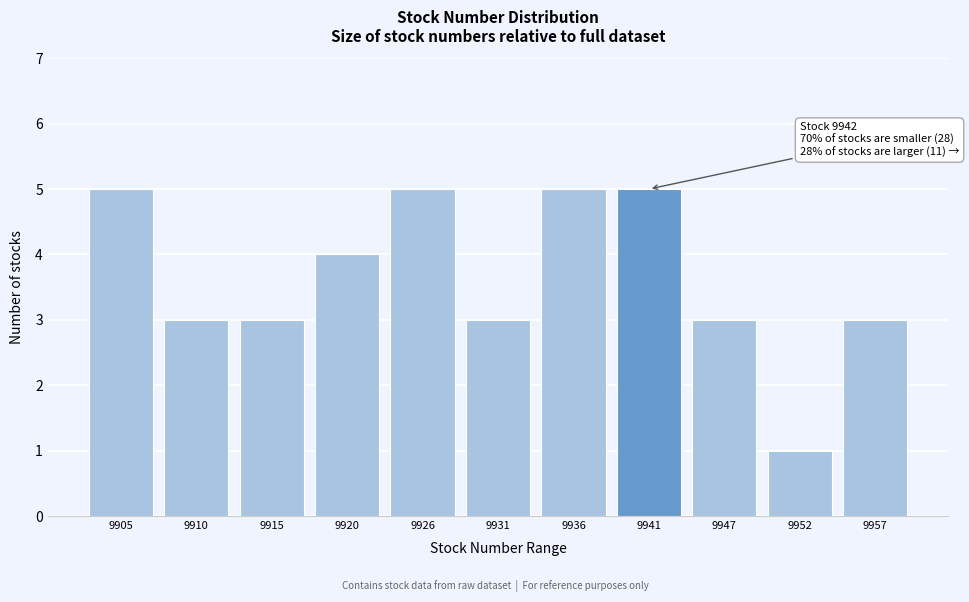

Reading left to right, what are all the values shown in this chart?

9905=5	9910=3	9915=3	9920=4	9926=5	9931=3	9936=5	9941=5	9947=3	9952=1	9957=3